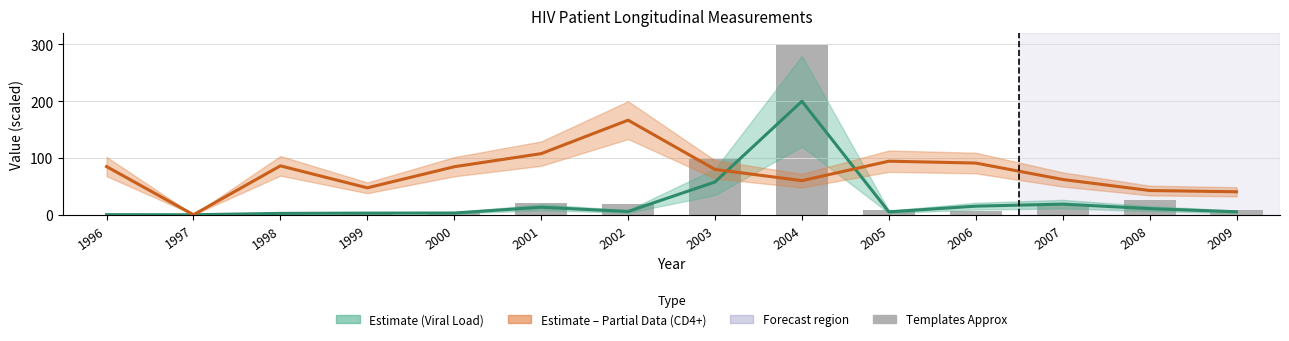

List the series in order of their peak value, lowest first.

CD4+ Count (Partial), Viral Load (Estimate), templates approx (scaled)